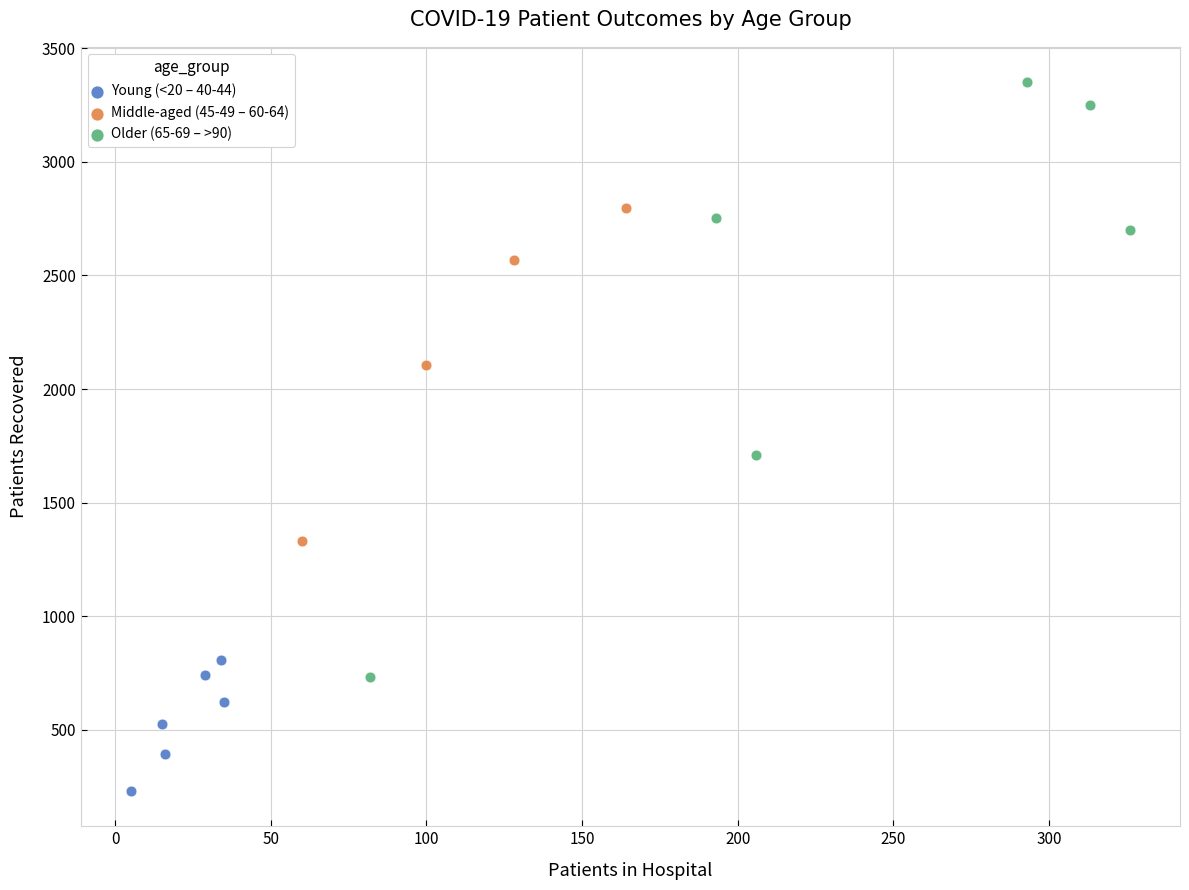

Which series reaches the maximum Y coordinate?

Older (65-69 – >90)